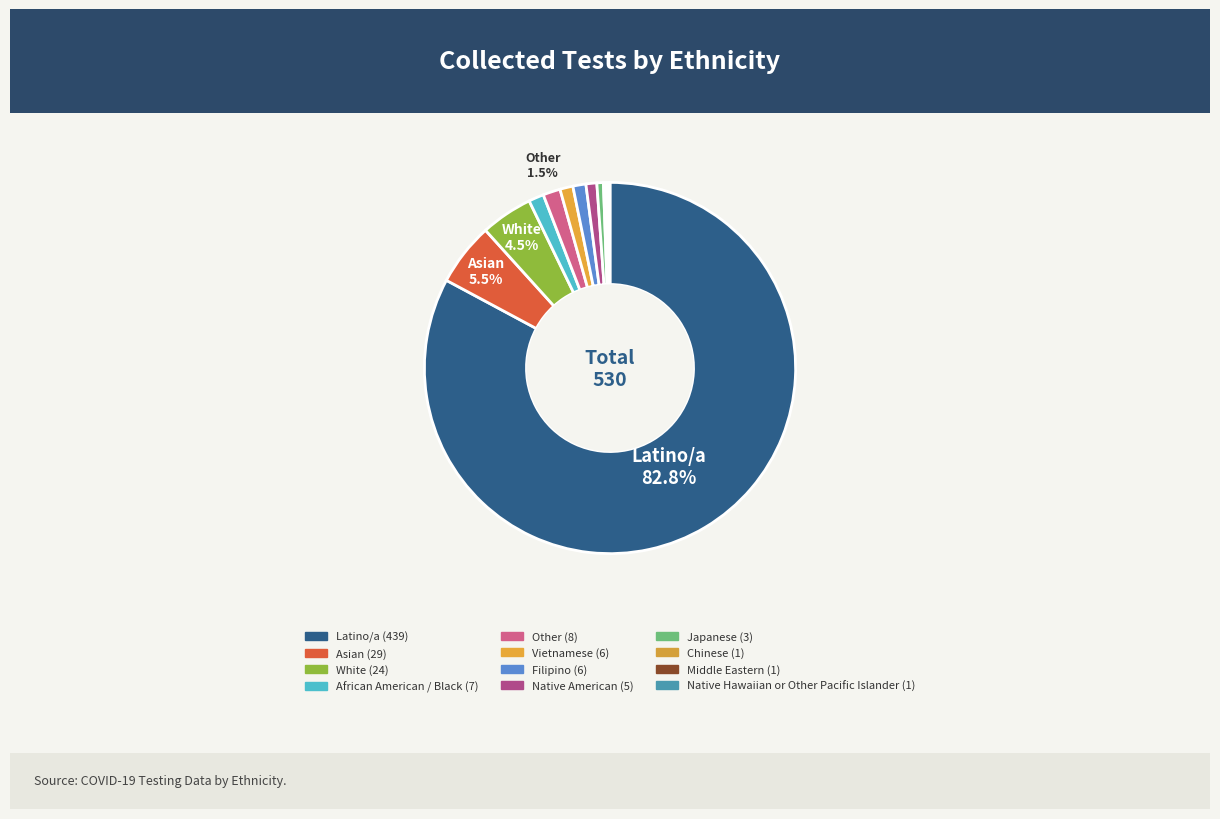

What is the largest slice in the pie chart?

Latino/a